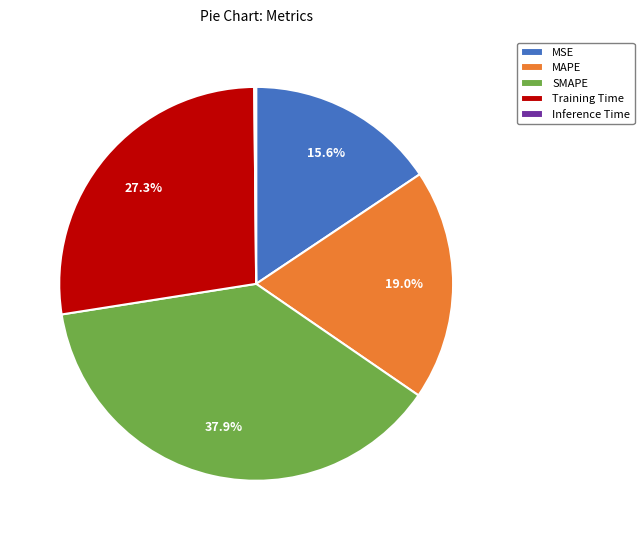

Is there a majority slice in this chart?

No